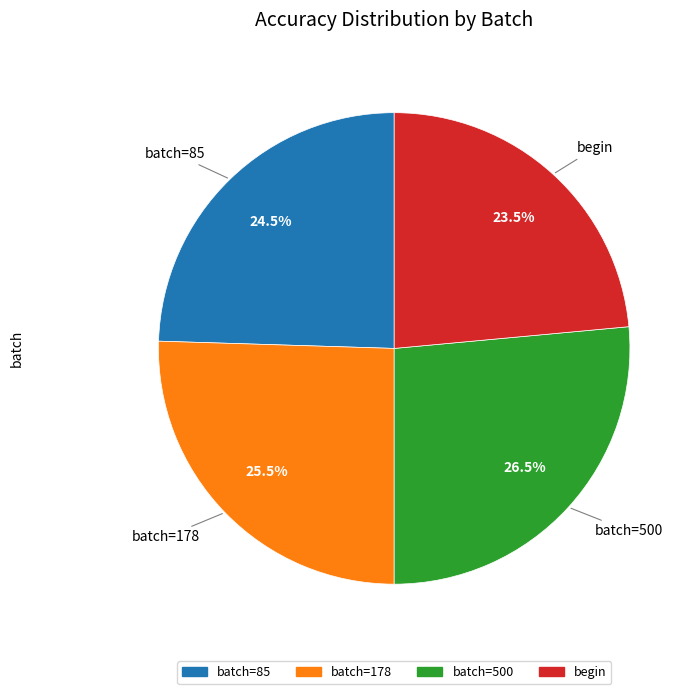

Does begin represent more than half of the total?

No